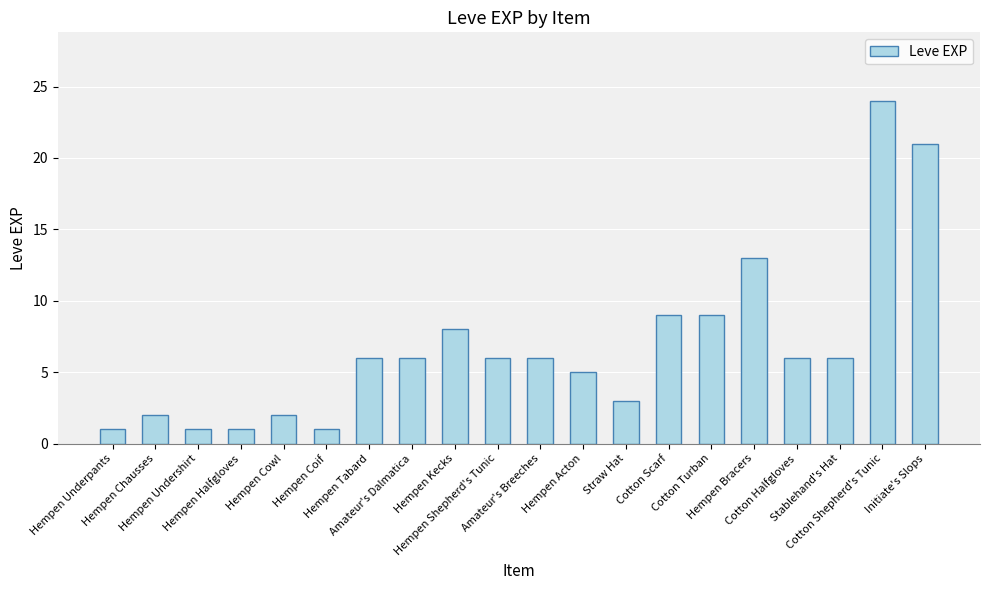

Which has a higher value, Cotton Scarf or Hempen Halfgloves?

Cotton Scarf